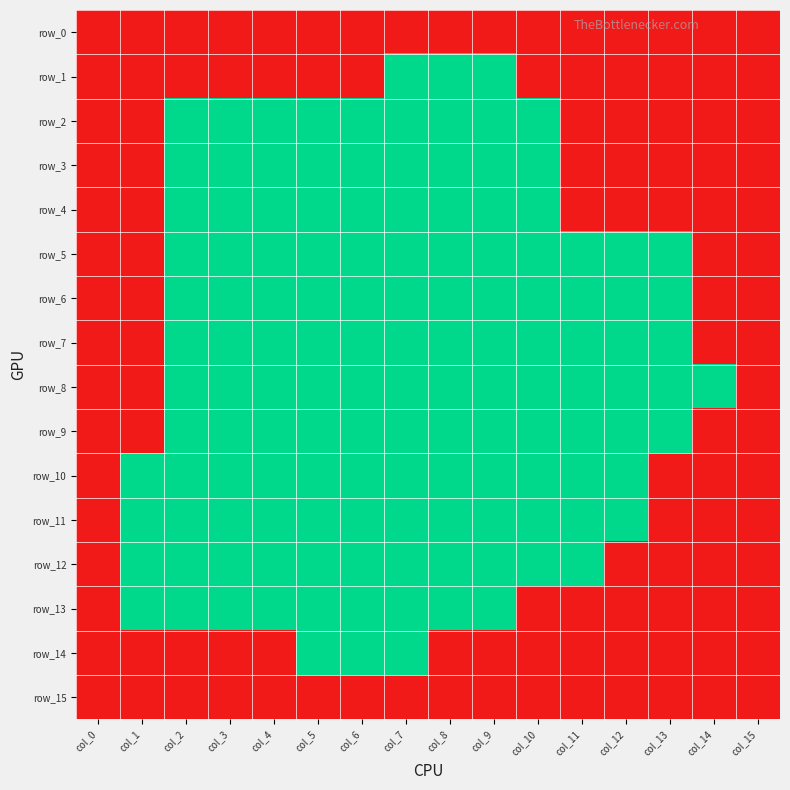

What is the average value of the row_9 series?

1